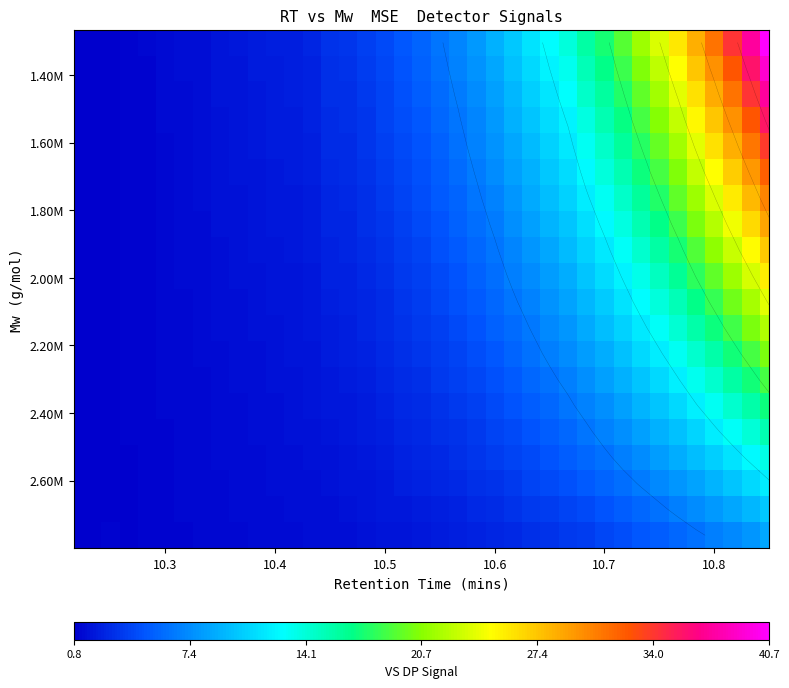

Count the number of categories in the chart.

39